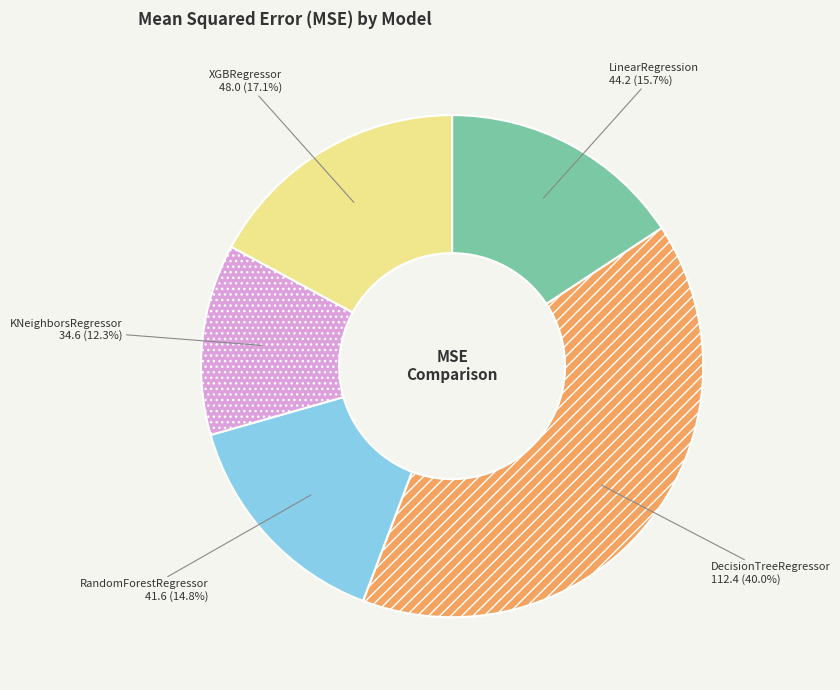

Is RandomForestRegressor the majority of the pie?

No